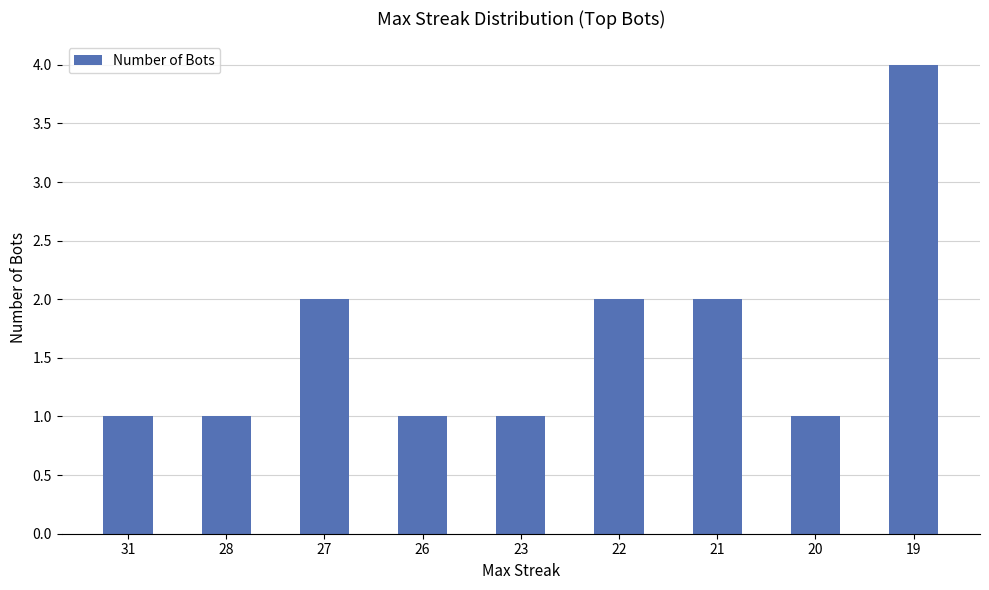

What is the average value?

2